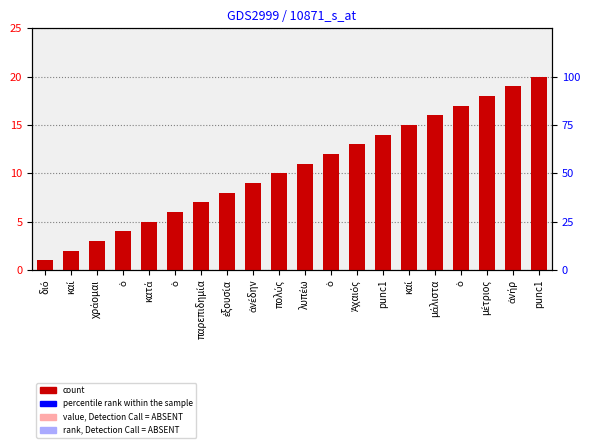

Reading left to right, transcribe all the data shown in this chart.

1	2	3	4	5	6	7	8	9	10	11	12	13	14	15	16	17	18	19	20